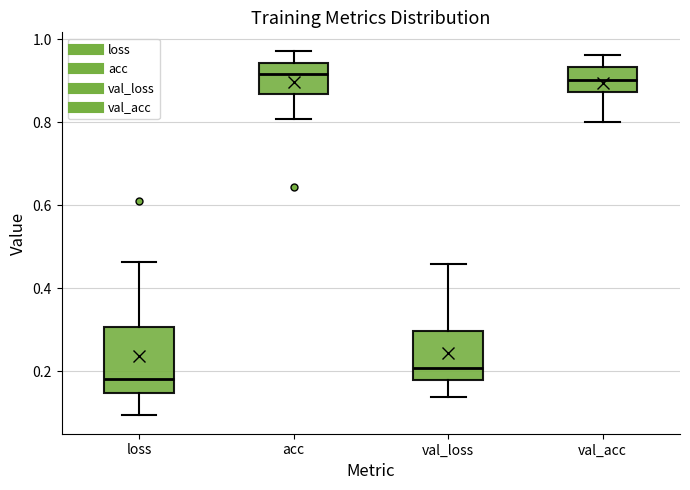

Reading left to right, read every box against the y-axis: the position of its median line, the range the box covers, and the ends of its whiskers. The values are not printed on the chart, so give them approximately, as read against the axis.

loss: median 0.18, box 0.14 to 0.30, whiskers 0.10 to 0.46
acc: median 0.92, box 0.86 to 0.94, whiskers 0.80 to 0.98
val_loss: median 0.20, box 0.18 to 0.30, whiskers 0.14 to 0.46
val_acc: median 0.90, box 0.88 to 0.94, whiskers 0.80 to 0.96